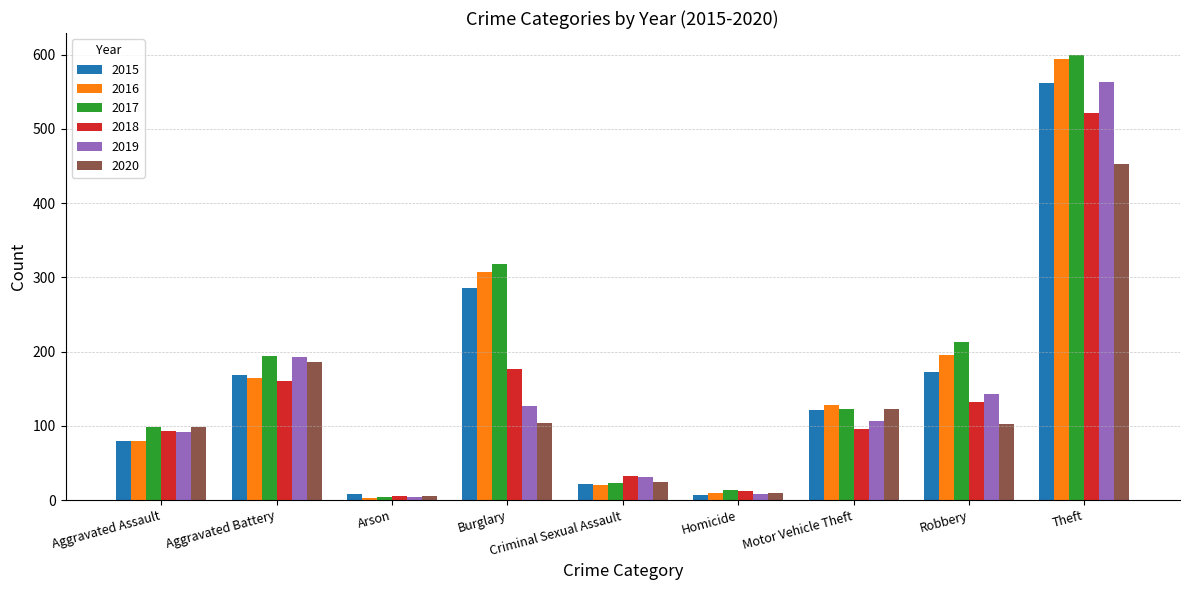

What is the sum of the 2020 values at Homicide and Aggravated Battery?

195